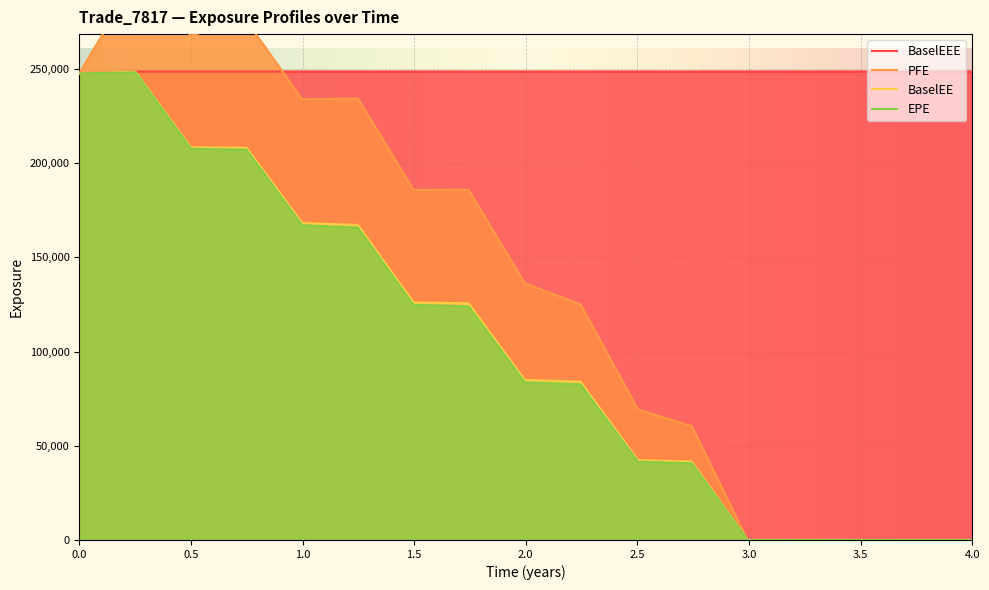

True or false: BaselEEE and EPE cross at least once.

False